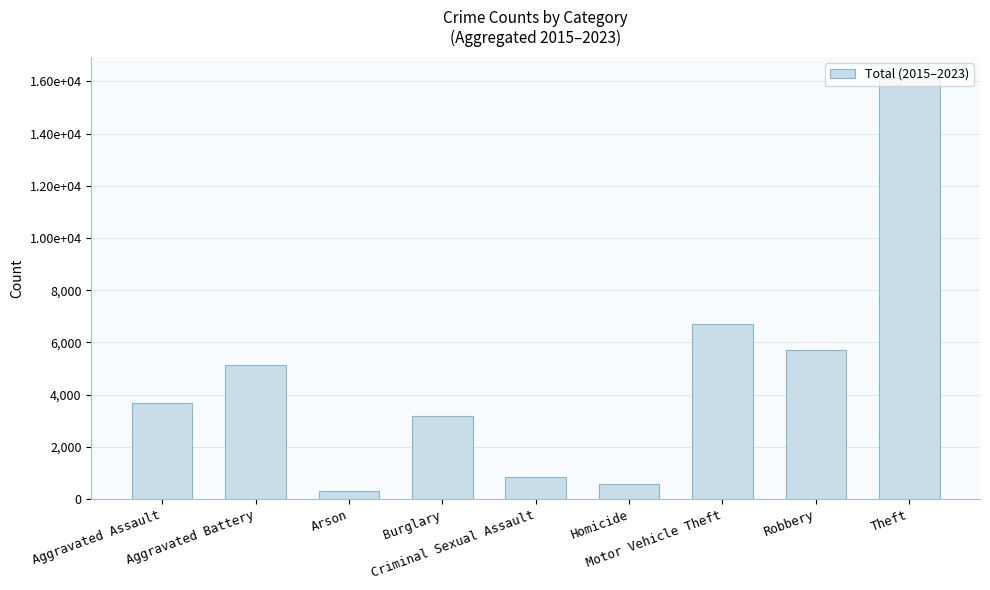

Reading right to left, transcribe all the data shown in this chart.

16139	5701	6714	562	844	3191	321	5136	3686